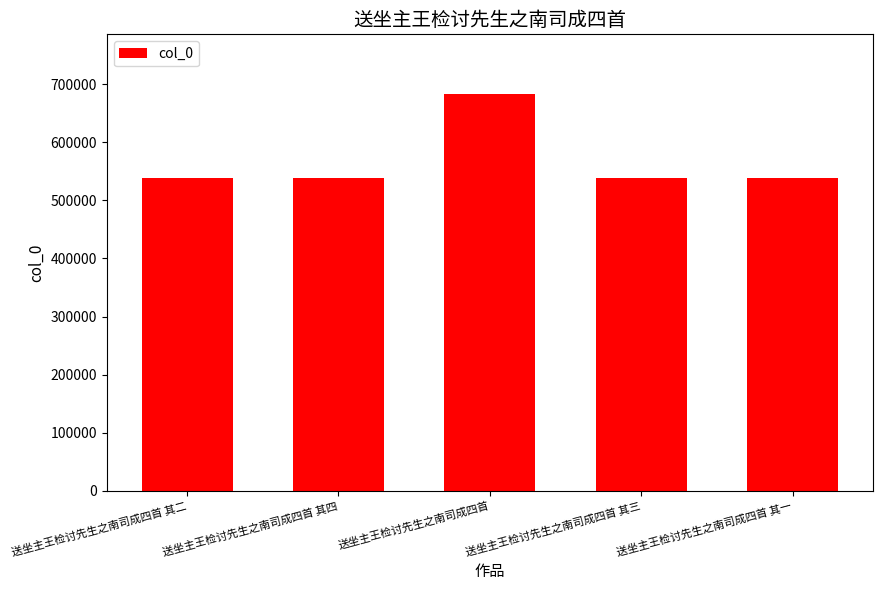

What is the change in value from 送坐主王检讨先生之南司成四首 to 送坐主王检讨先生之南司成四首 其三?

-145141